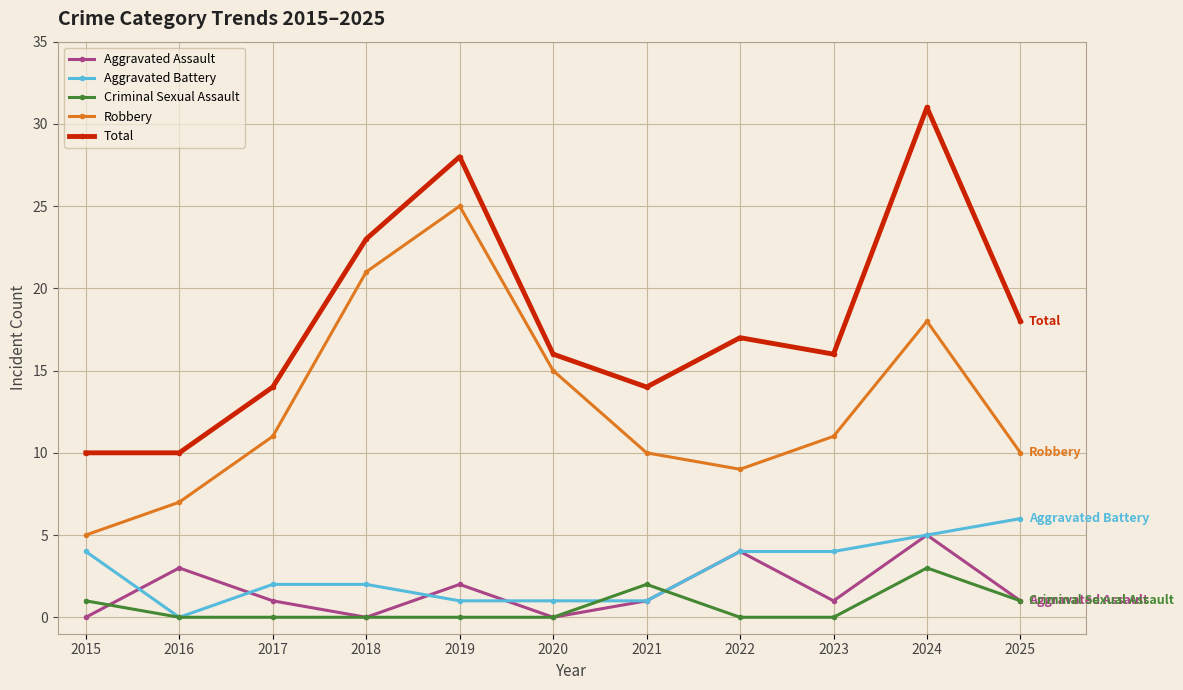

The value of Criminal Sexual Assault at 2018 is 0. True or false?

True